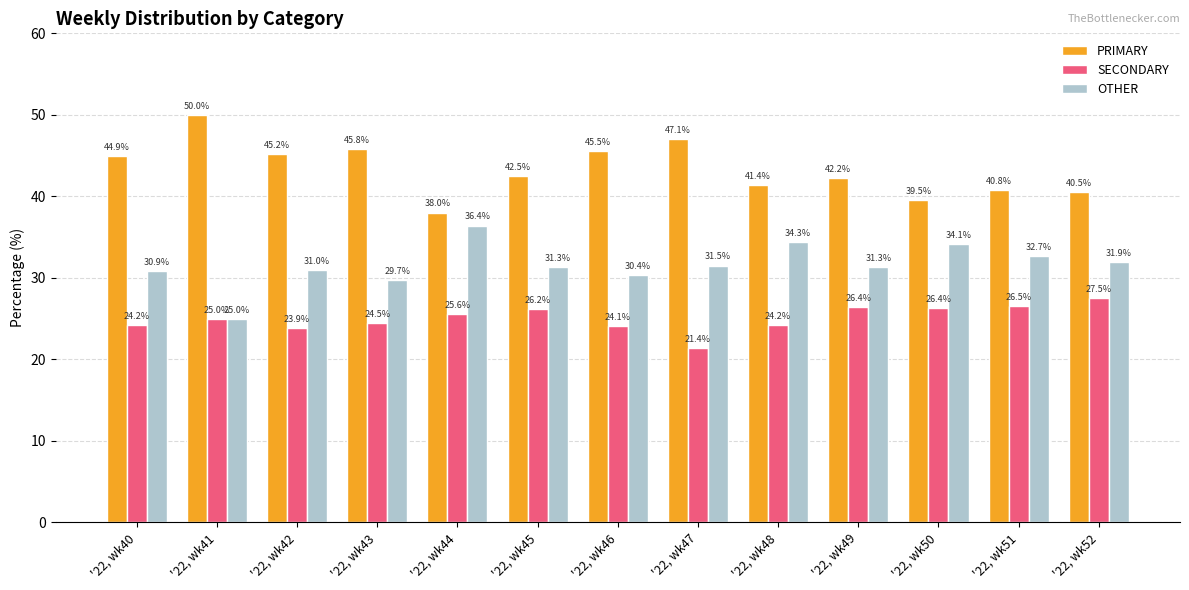

Reading right to left, transcribe all the data shown in this chart.

PRIMARY: 40.5	40.8	39.5	42.2	41.4	47.1	45.5	42.5	38.0	45.8	45.2	50.0	44.9
SECONDARY: 27.5	26.5	26.4	26.4	24.2	21.4	24.1	26.2	25.6	24.5	23.9	25.0	24.2
OTHER: 31.9	32.7	34.1	31.3	34.3	31.5	30.4	31.3	36.4	29.7	31.0	25.0	30.9